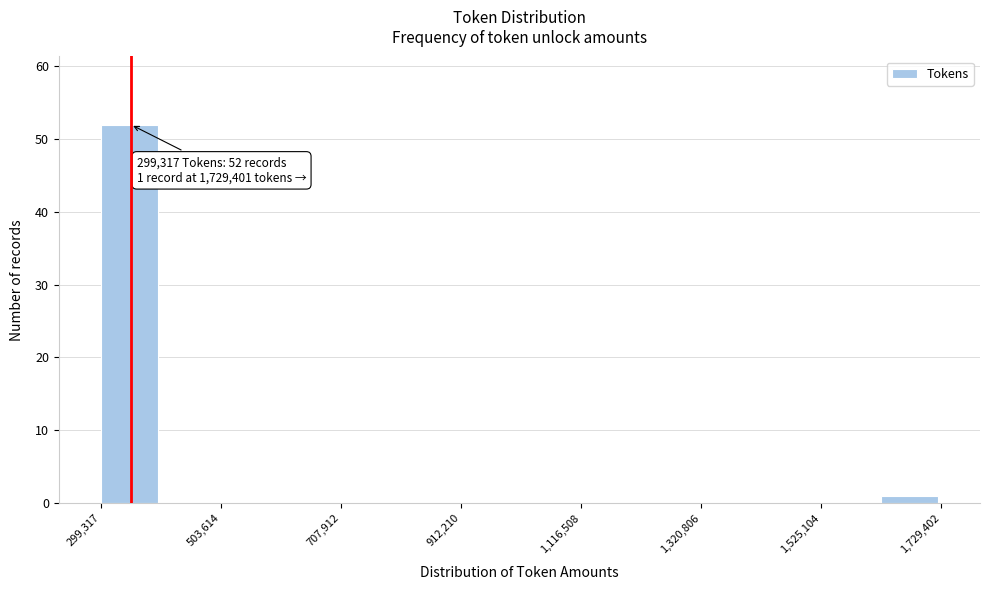

Around what value on the x-axis is the tallest bar? Give the approximate position of its centre, as read against the axis.

350000